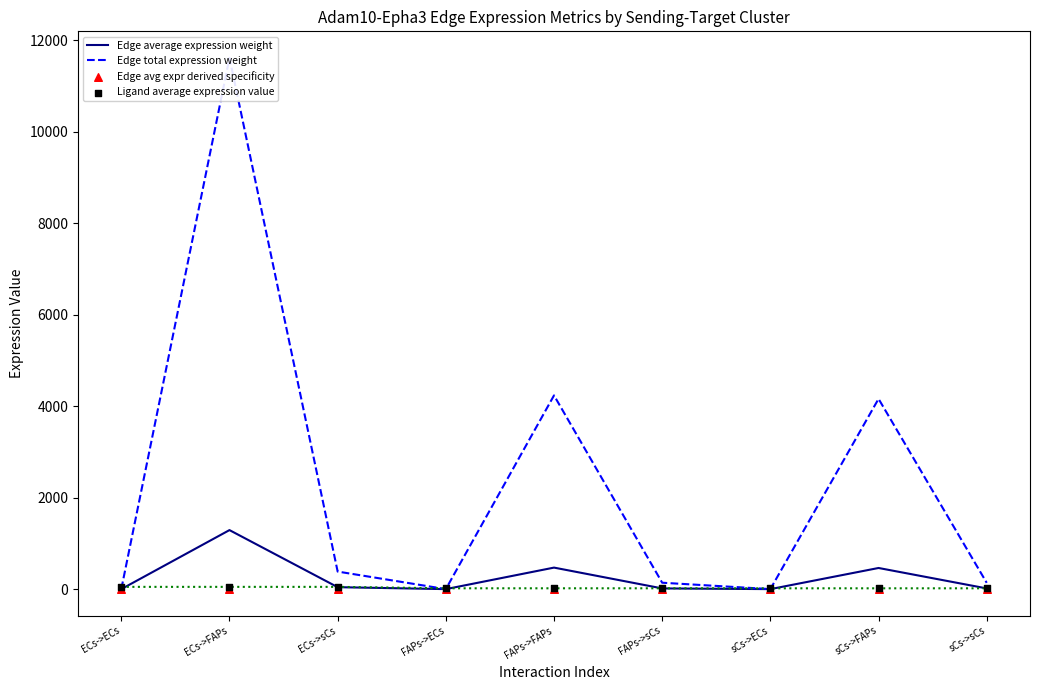

Which series has the largest total across all categories?

Edge total expression weight